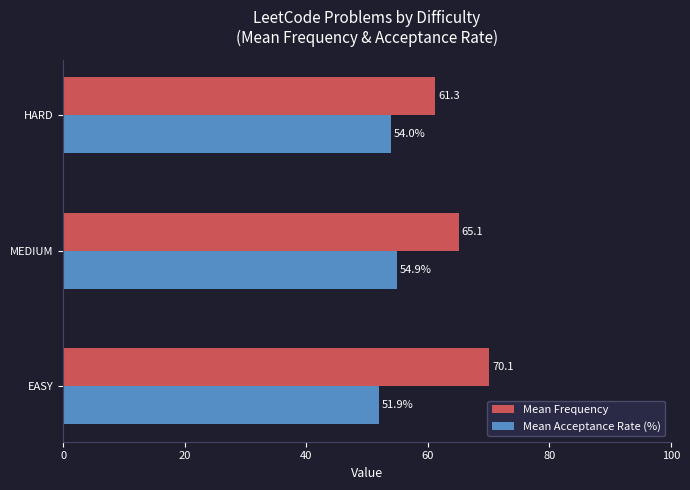

At which label does Mean Acceptance Rate (%) reach its peak?

MEDIUM